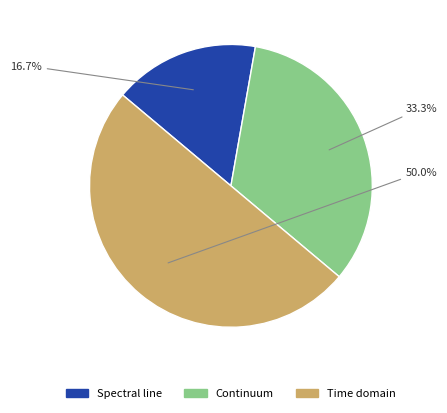

To the nearest percent, what is the difference between the largest and smallest slice percentages?

33%